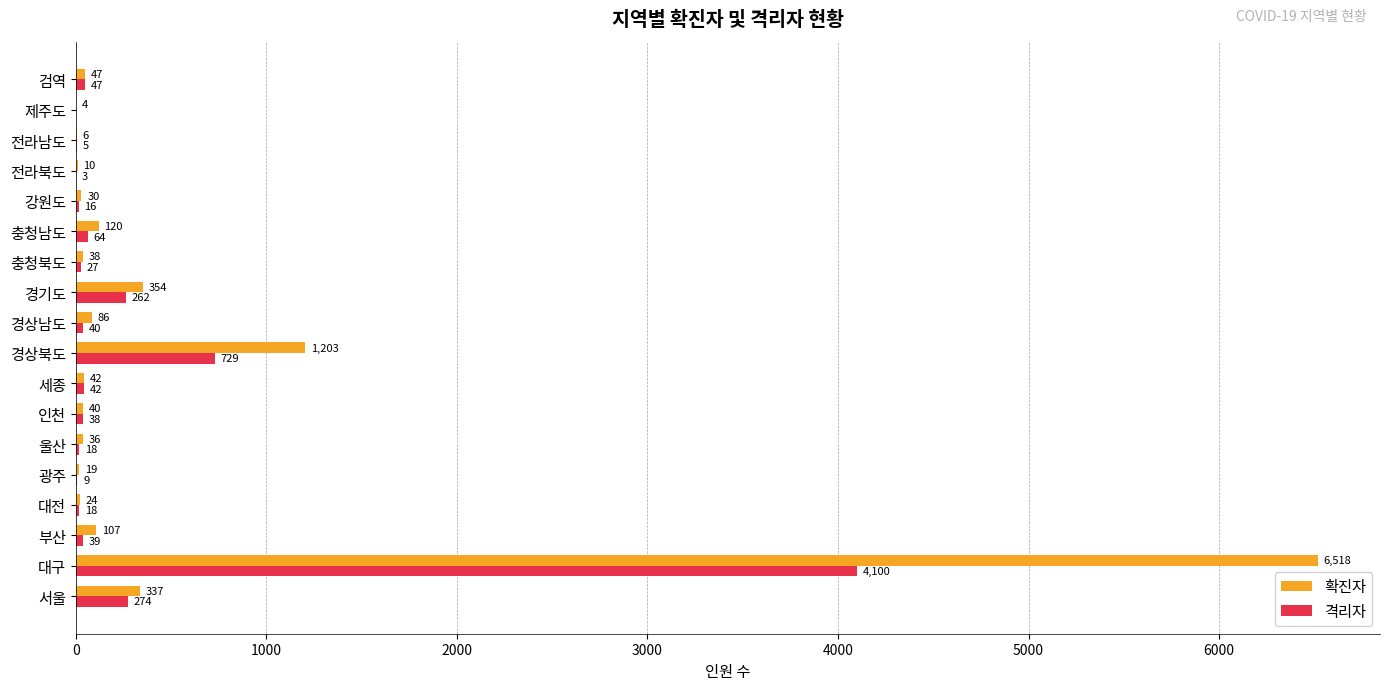

True or false: 격리자 has a value of 40 at 경상남도.

True